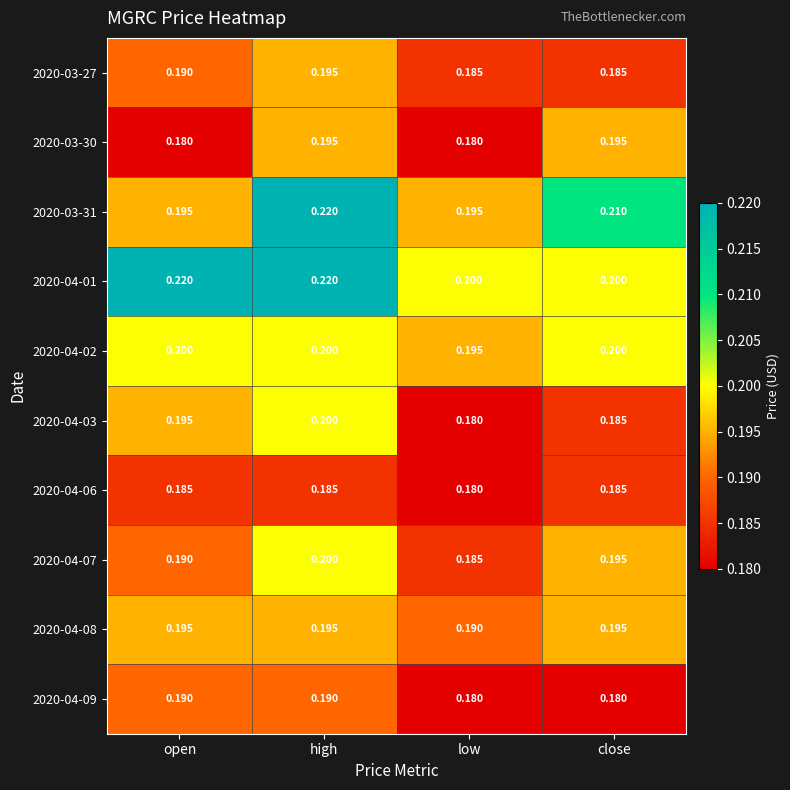

Which series has the largest range (max minus min)?

2020-03-31